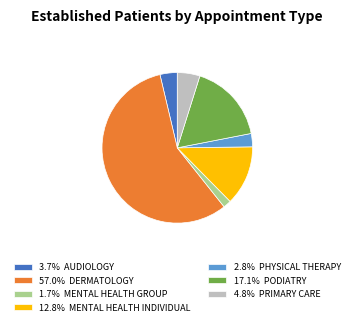

Does any single category account for the majority?

Yes